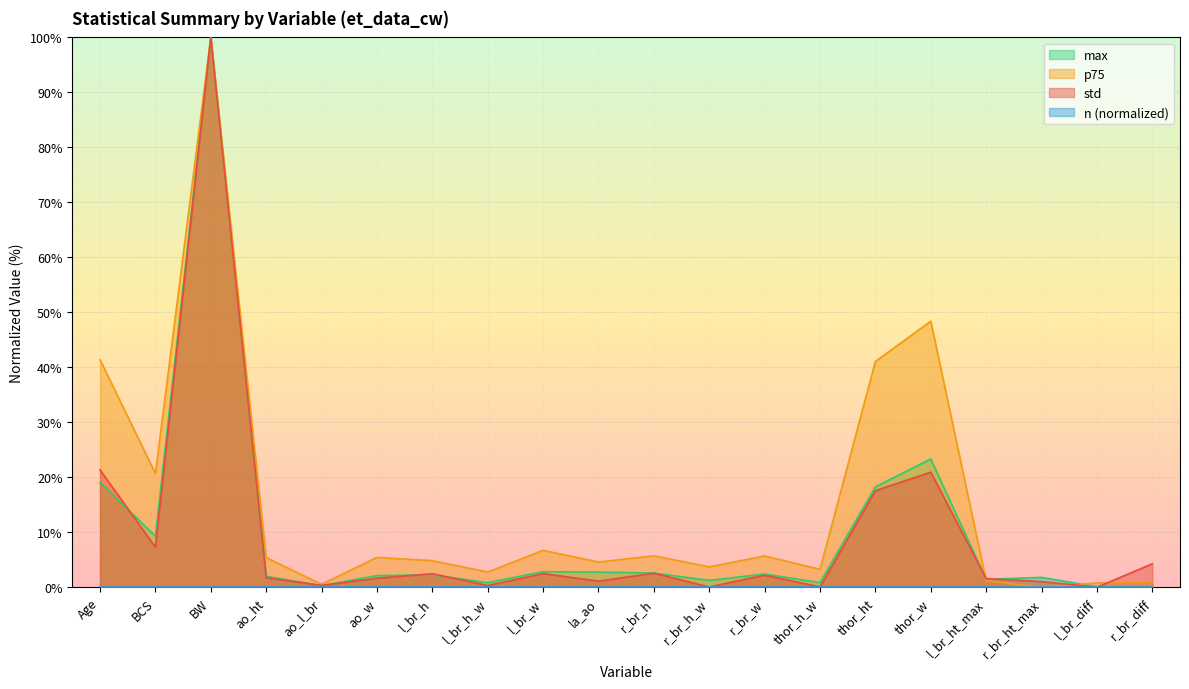

At which label is p75 closest to 50?

thor_w